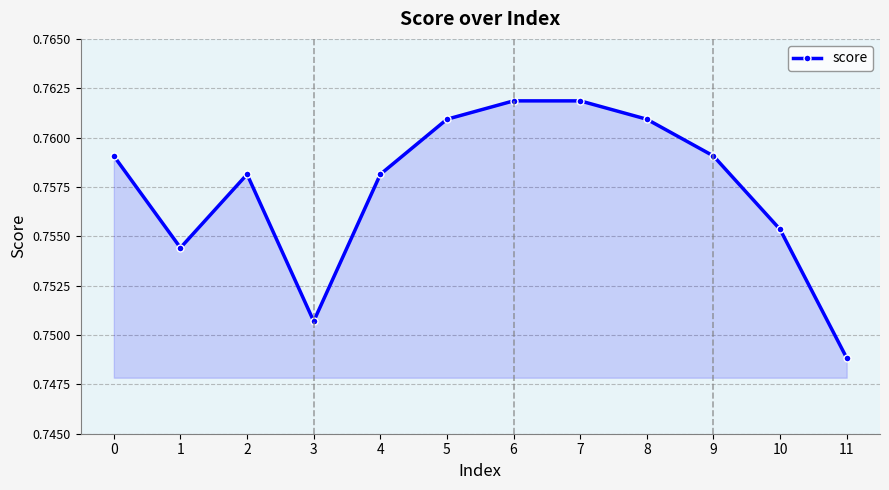

Which label corresponds to the smallest value in the chart?

11